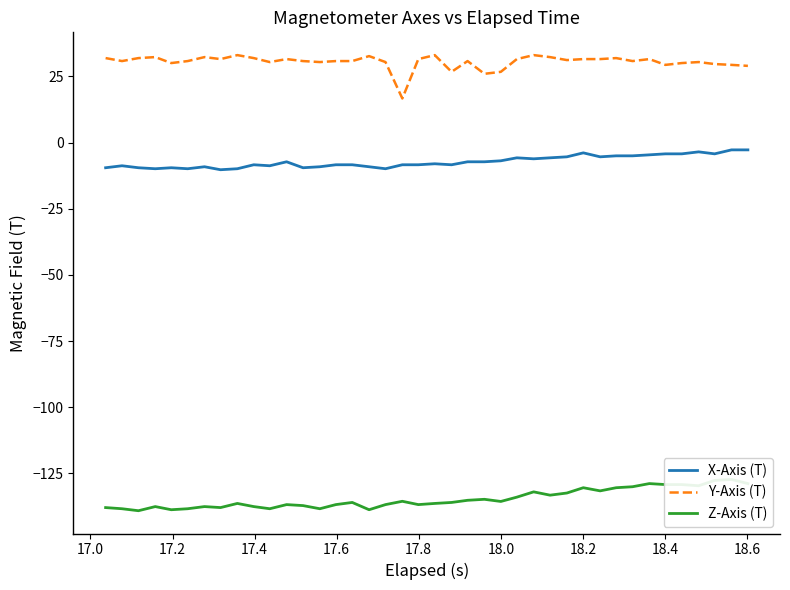

True or false: Y-Axis (T) and X-Axis (T) cross at least once.

False